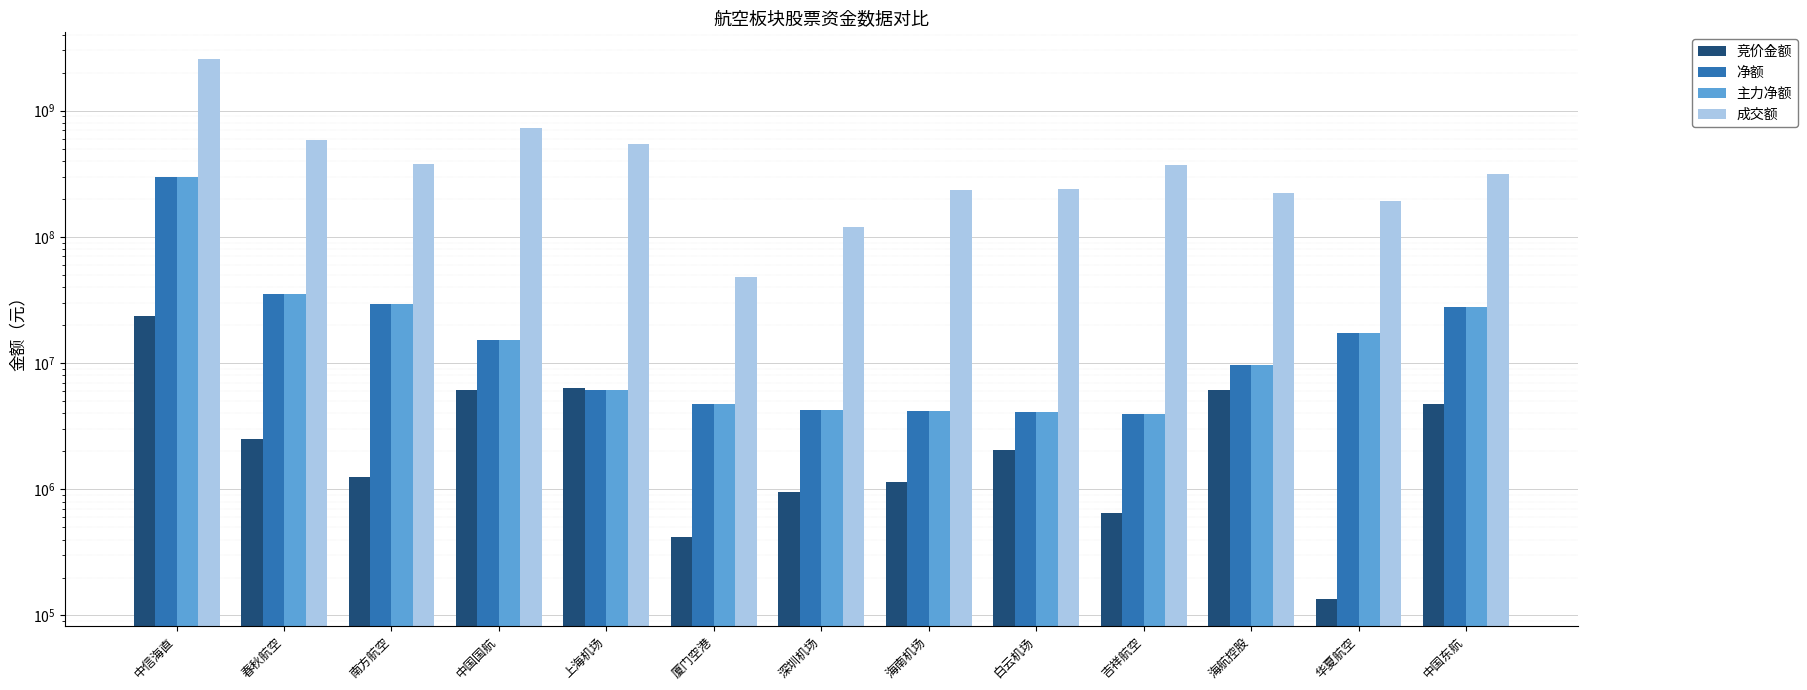

At which label does 成交额 first exceed 316947016?

中信海直